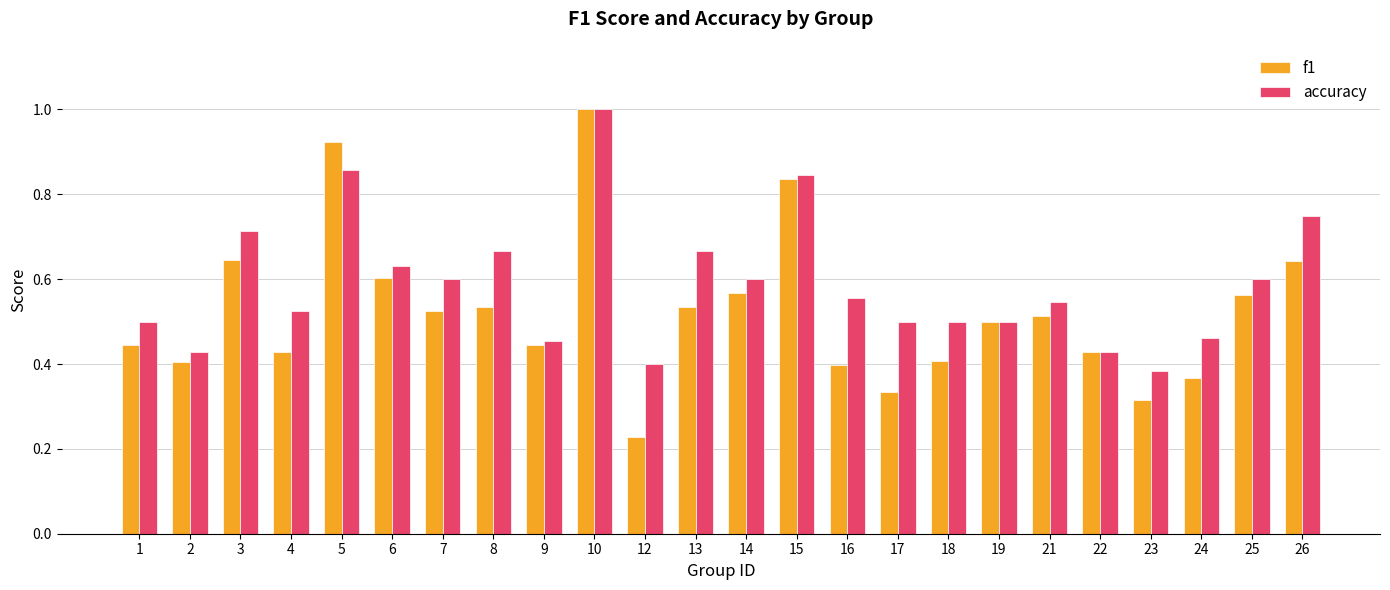

What is the sum of the accuracy values at 25 and 10?

1.6